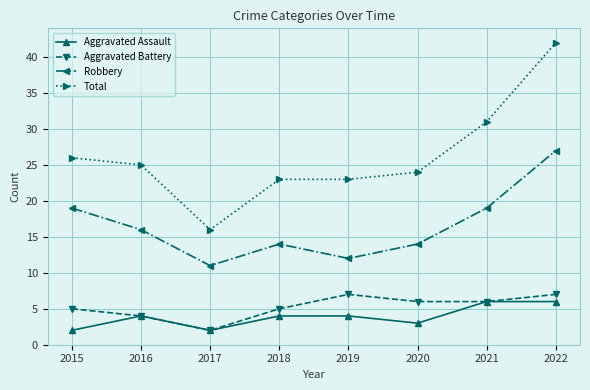

Between 2015 and 2021, which series saw the biggest shift?

Total